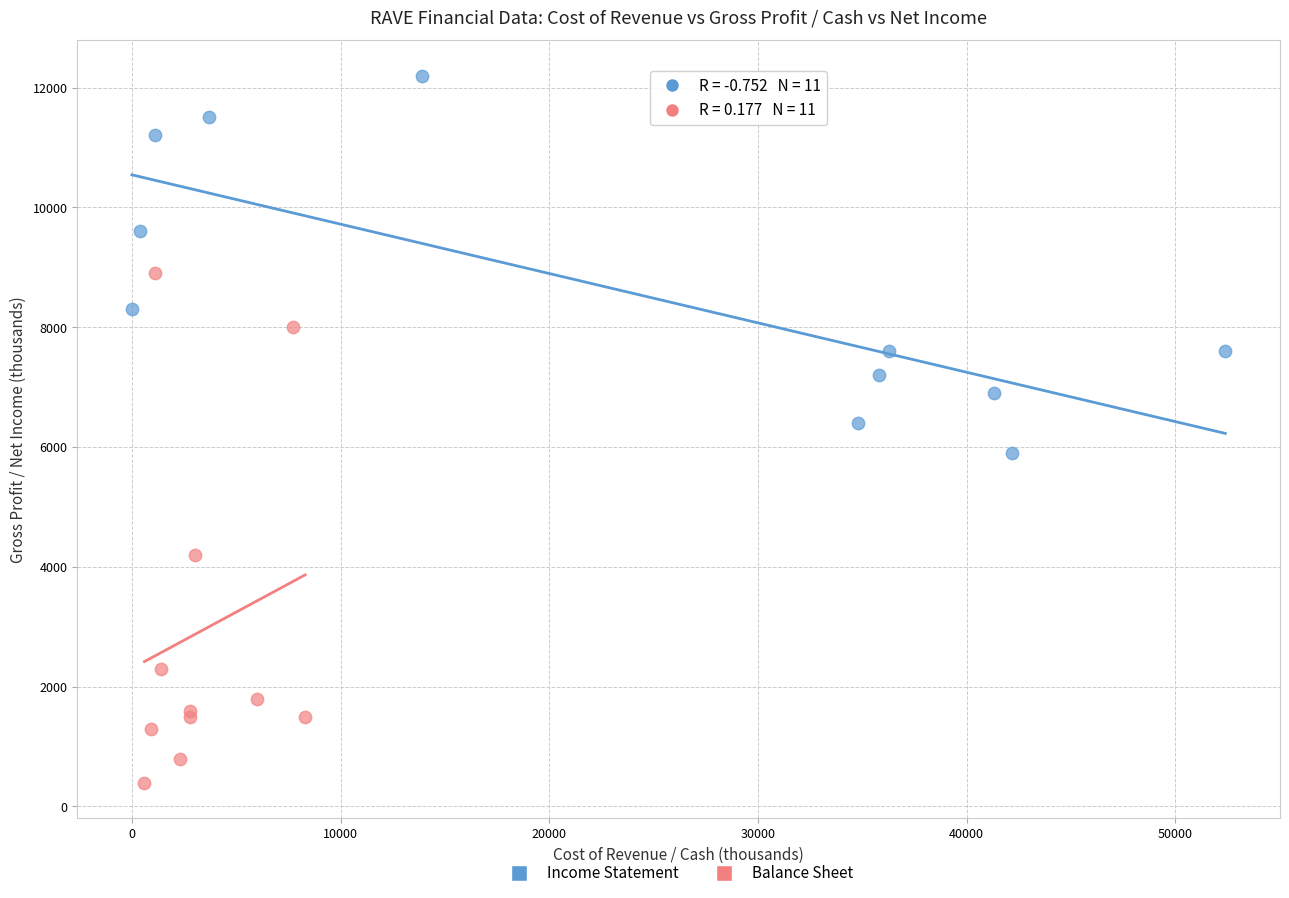

Which series contains the lowest Y value?

Balance Sheet